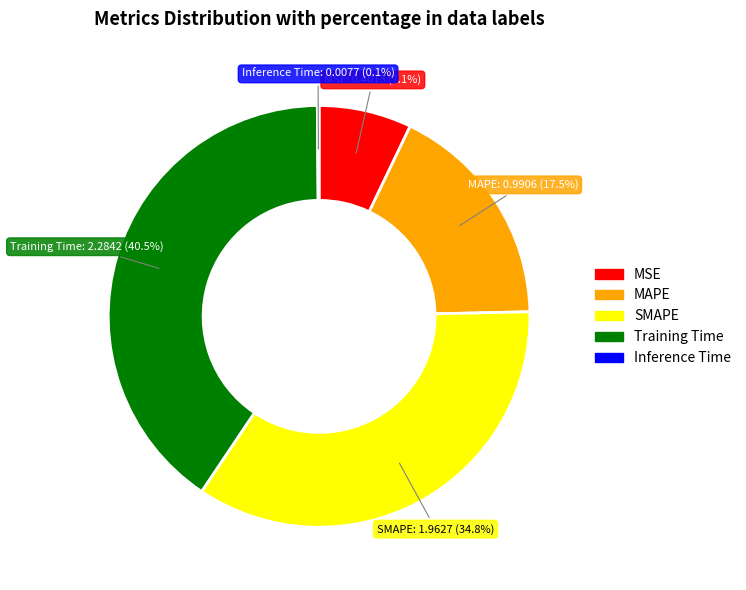

Combined, what portion of the pie is MAPE and SMAPE?

52.3%